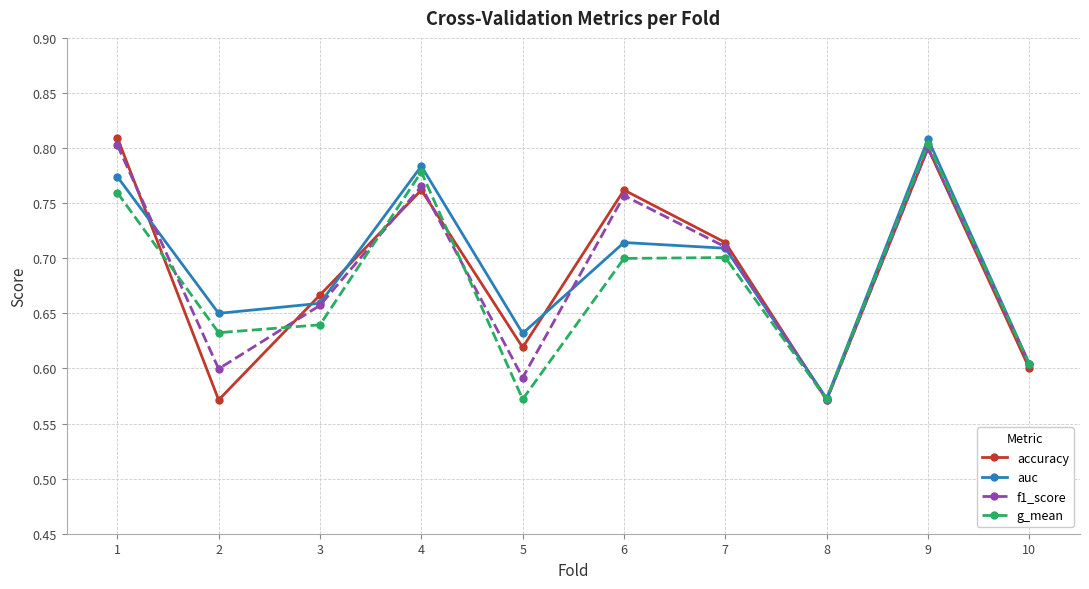

At 5, list the series in order from smallest to largest.

g_mean, f1_score, accuracy, auc